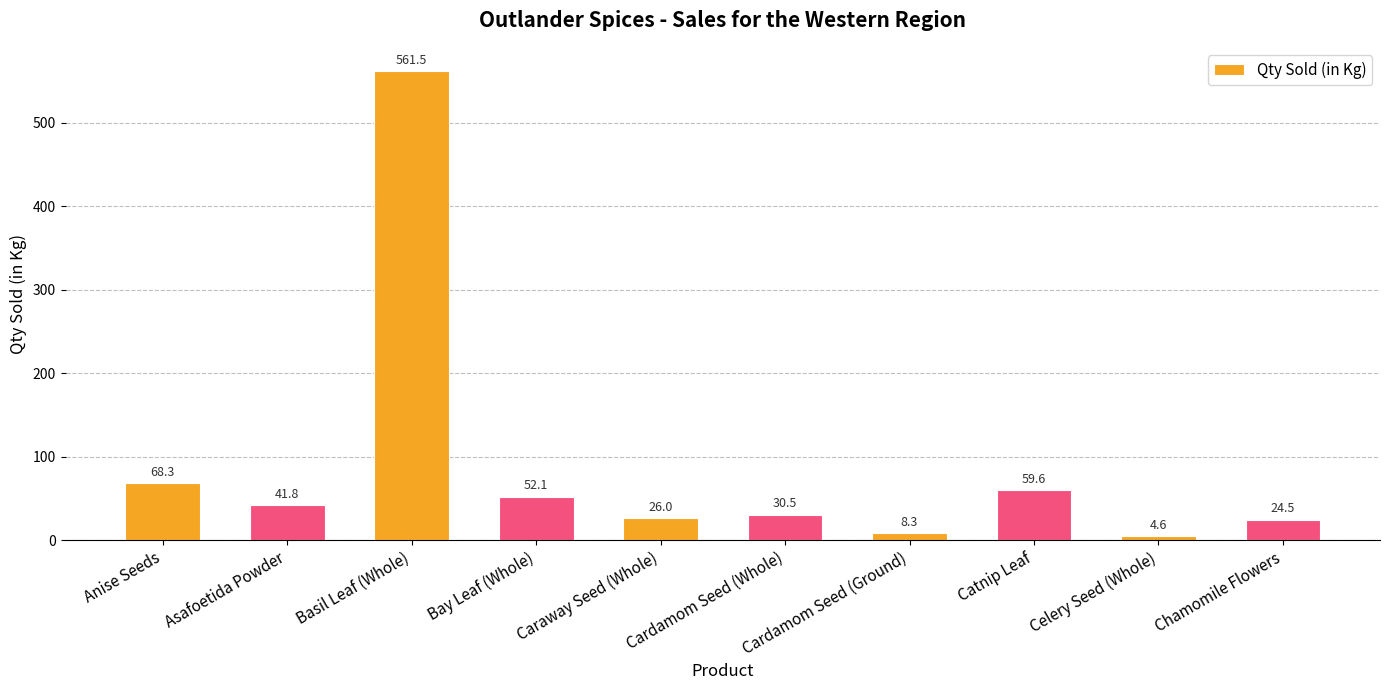

How many values are below 41?

5